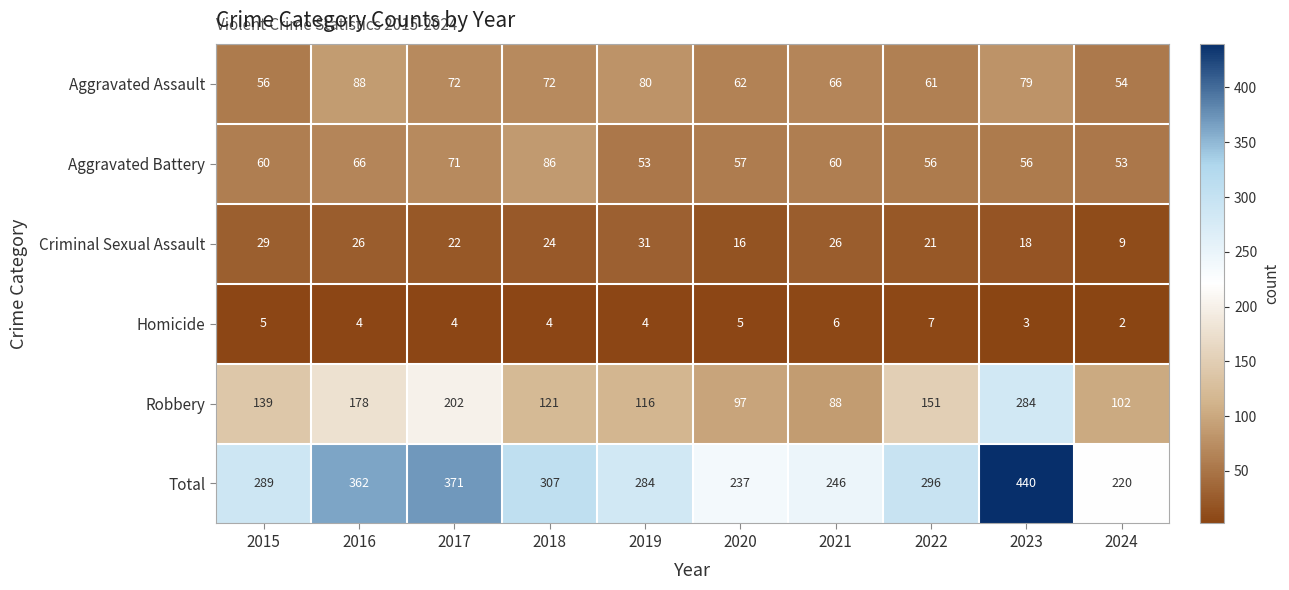

What is the difference between the maximum and minimum values in the Homicide series?

5